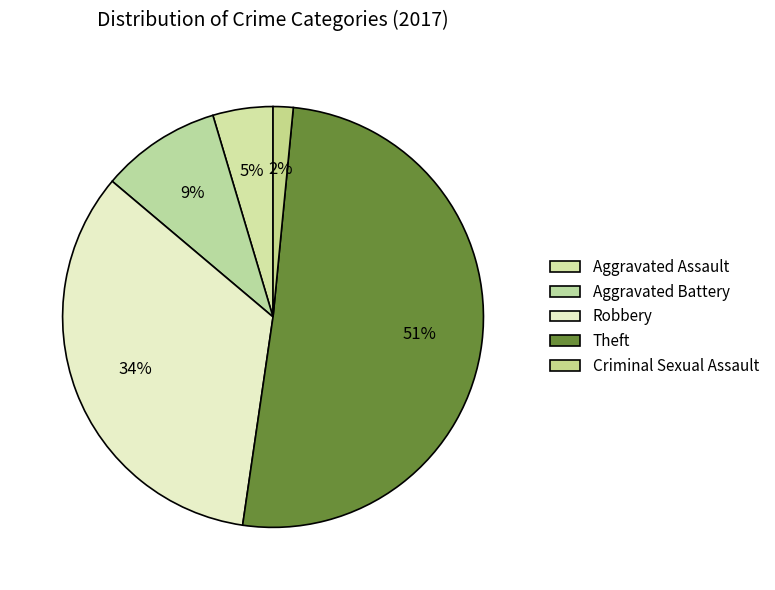

How many segments does this pie chart have?

5